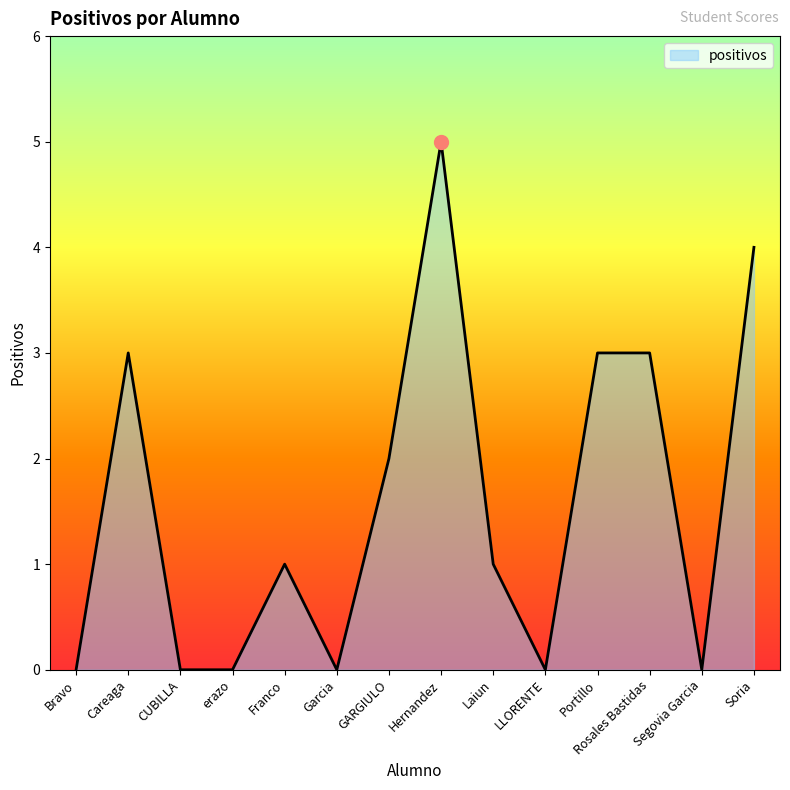

The chart shows a value of 5 at Hernandez. True or false?

True